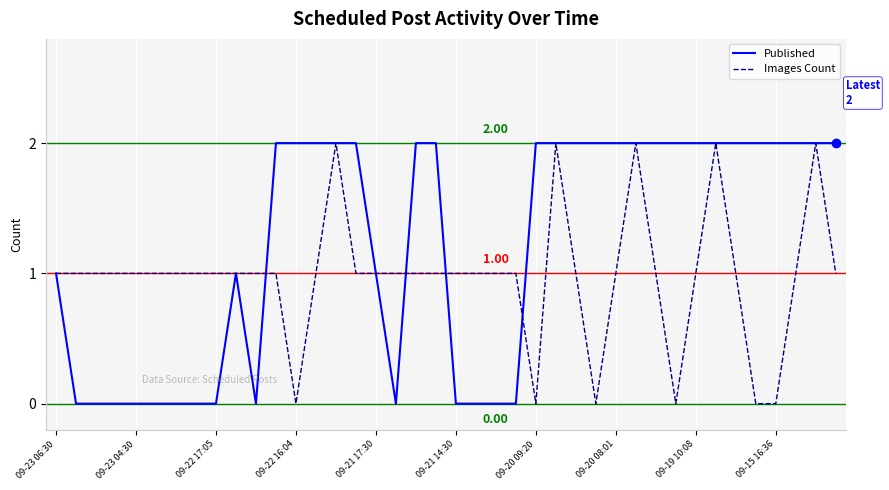

List the series in order of their overall mean, lowest first.

Images Count, Published